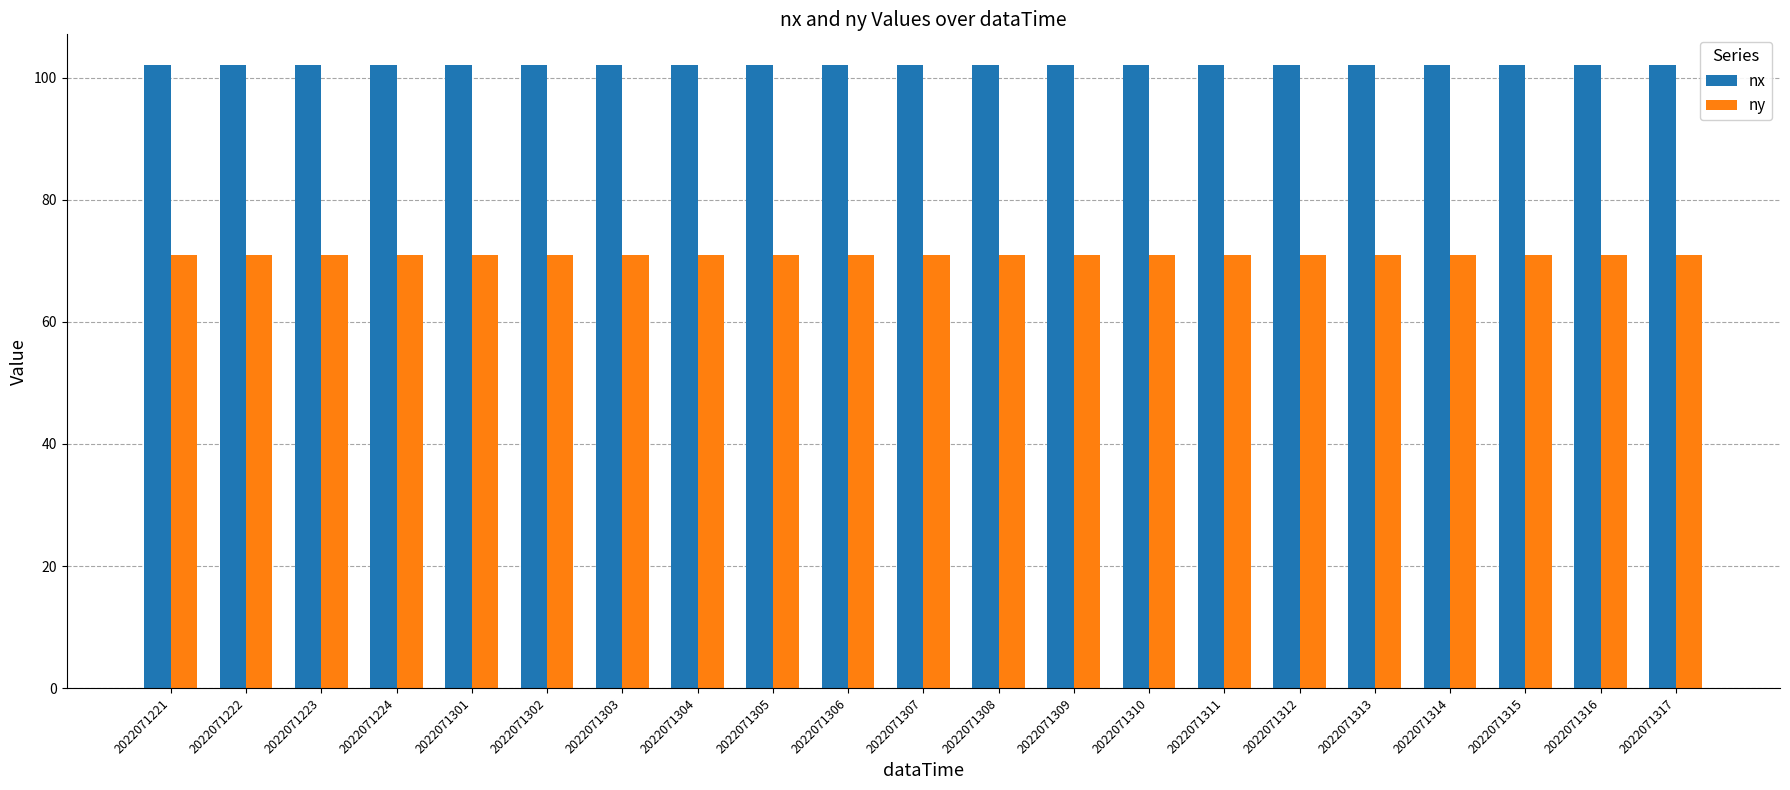

Is the value of ny at 2022071223 greater than the value of nx at 2022071309?

No